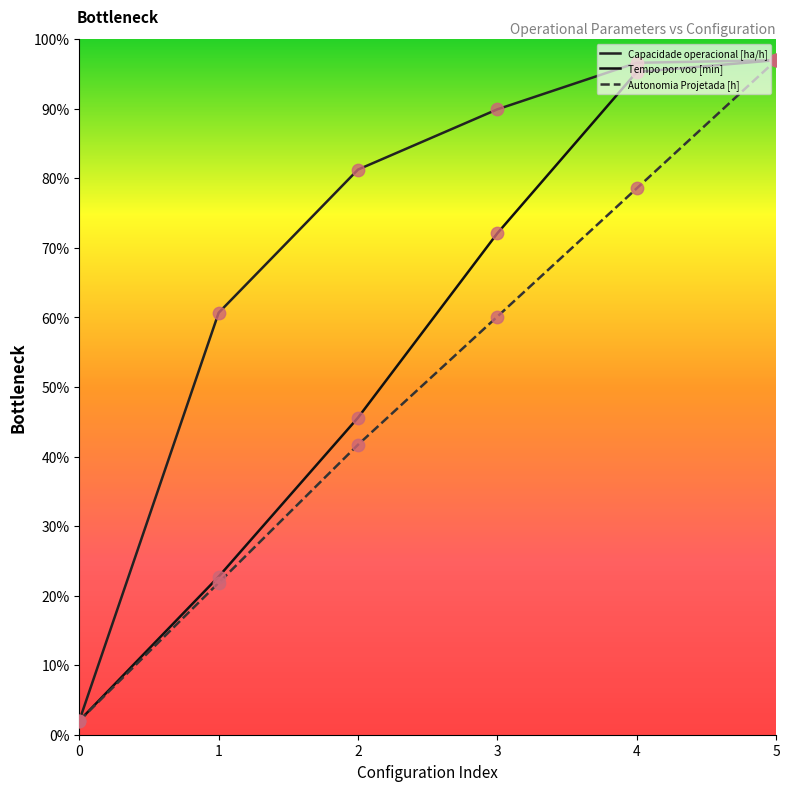

At which category is the sum across all series the highest?

5